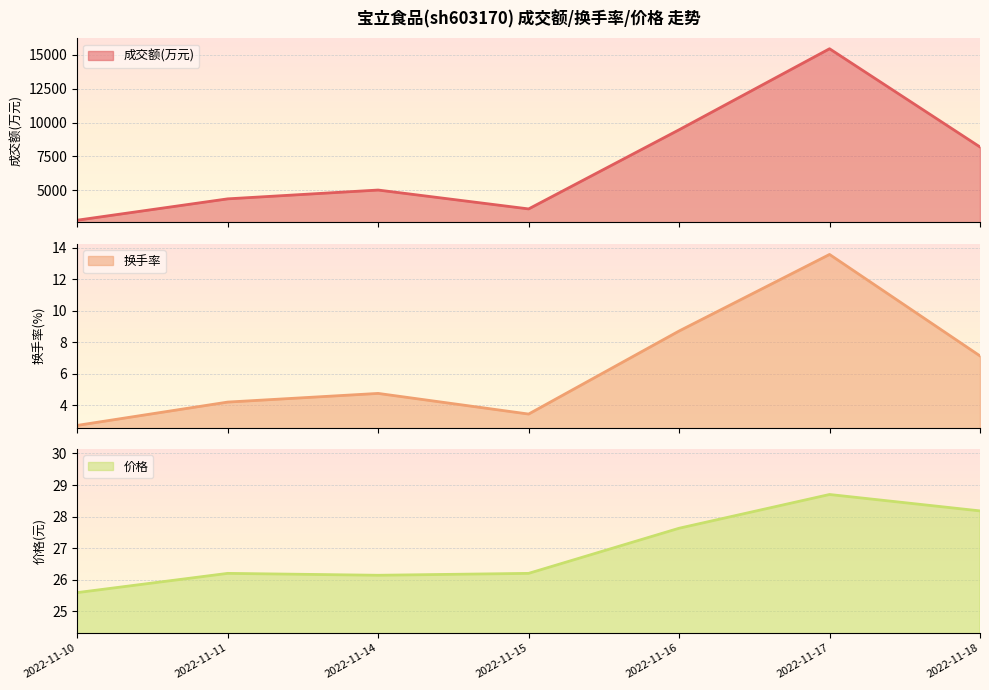

Where does the 价格 series first go above 26?

2022-11-11